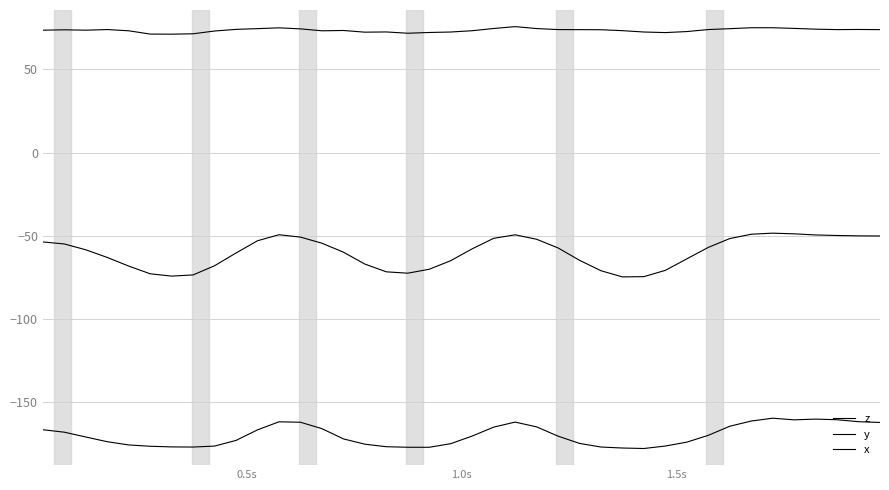

List the series in order of their overall mean, lowest first.

z, y, x